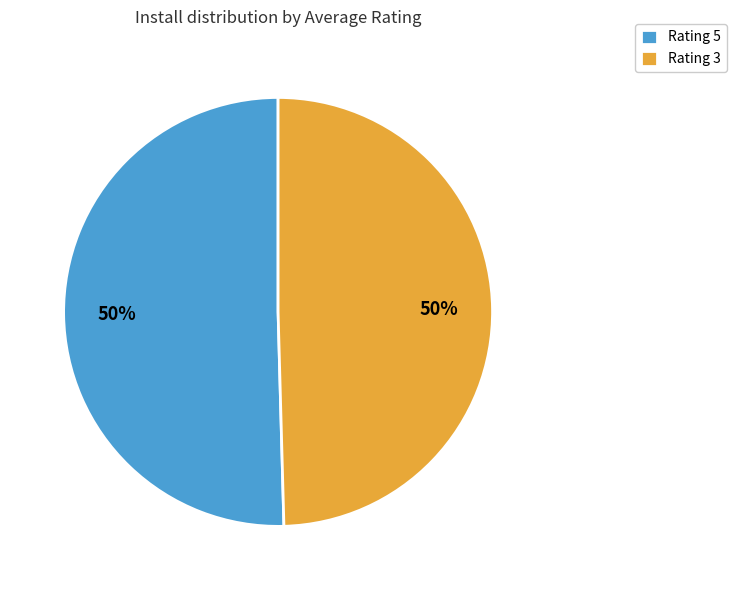

True or false: Rating 5 accounts for 41% of the total.

False